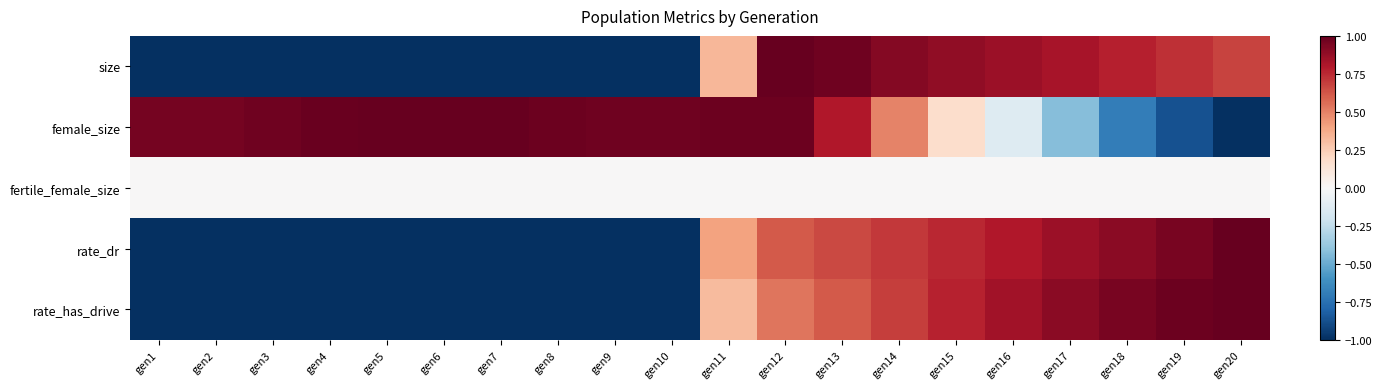

Reading right to left, transcribe all the data shown in this chart.

size: gen20=0.7	gen19=0.7	gen18=0.8	gen17=0.8	gen16=0.9	gen15=0.9	gen14=0.9	gen13=1.0	gen12=1.0	gen11=0.3	gen10=-1.0	gen9=-1.0	gen8=-1.0	gen7=-1.0	gen6=-1.0	gen5=-1.0	gen4=-1.0	gen3=-1.0	gen2=-1.0	gen1=-1.0
female_size: gen20=-1.0	gen19=-0.9	gen18=-0.7	gen17=-0.4	gen16=-0.1	gen15=0.2	gen14=0.5	gen13=0.8	gen12=1.0	gen11=1.0	gen10=1.0	gen9=1.0	gen8=1.0	gen7=1.0	gen6=1.0	gen5=1.0	gen4=1.0	gen3=1.0	gen2=1.0	gen1=1.0
fertile_female_size: gen20=0.0	gen19=0.0	gen18=0.0	gen17=0.0	gen16=0.0	gen15=0.0	gen14=0.0	gen13=0.0	gen12=0.0	gen11=0.0	gen10=0.0	gen9=0.0	gen8=0.0	gen7=0.0	gen6=0.0	gen5=0.0	gen4=0.0	gen3=0.0	gen2=0.0	gen1=0.0
rate_dr: gen20=1.0	gen19=1.0	gen18=0.9	gen17=0.9	gen16=0.8	gen15=0.8	gen14=0.7	gen13=0.7	gen12=0.6	gen11=0.4	gen10=-1.0	gen9=-1.0	gen8=-1.0	gen7=-1.0	gen6=-1.0	gen5=-1.0	gen4=-1.0	gen3=-1.0	gen2=-1.0	gen1=-1.0
rate_has_drive: gen20=1.0	gen19=1.0	gen18=0.9	gen17=0.9	gen16=0.8	gen15=0.8	gen14=0.7	gen13=0.6	gen12=0.5	gen11=0.3	gen10=-1.0	gen9=-1.0	gen8=-1.0	gen7=-1.0	gen6=-1.0	gen5=-1.0	gen4=-1.0	gen3=-1.0	gen2=-1.0	gen1=-1.0